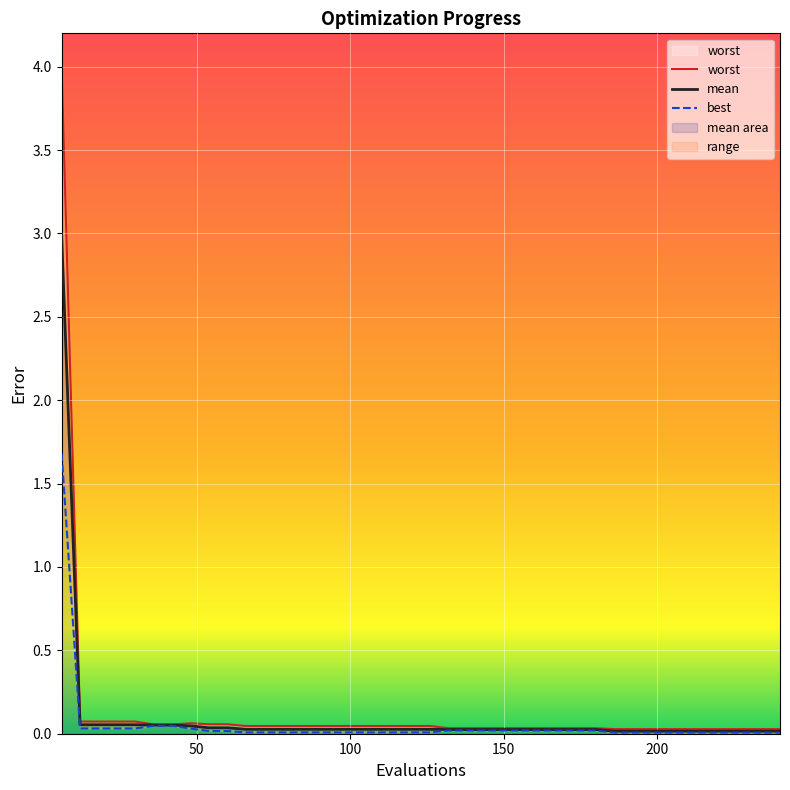

Which series has the largest total across all categories?

worst